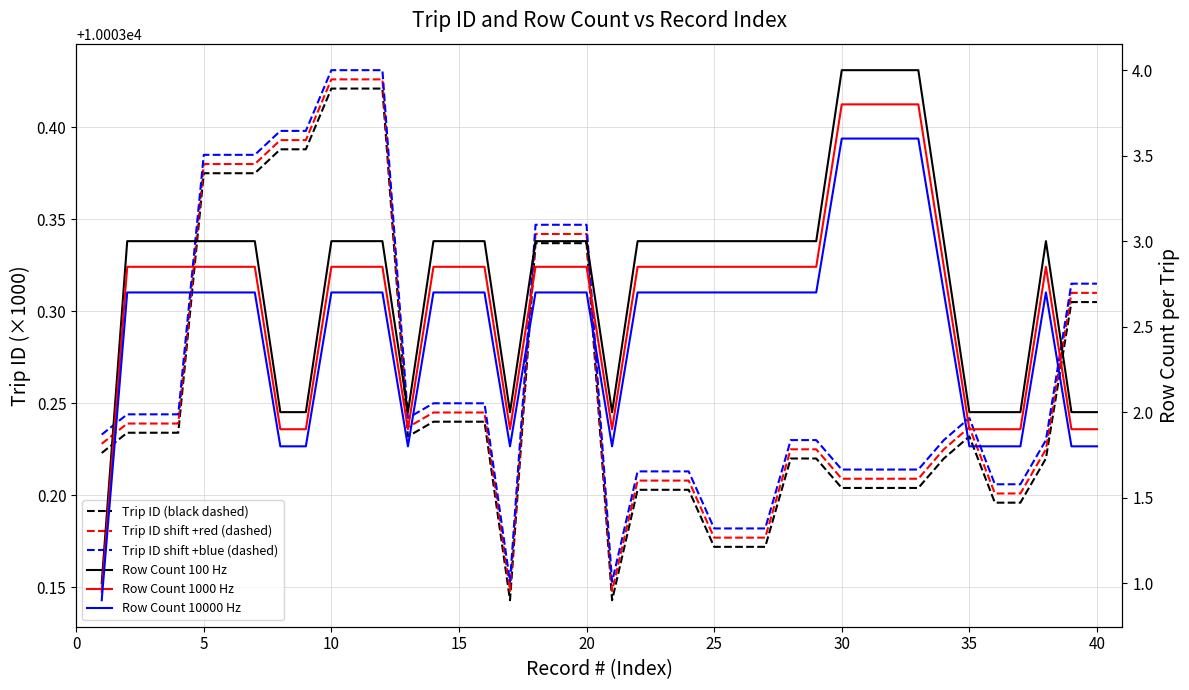

The Trip ID shift +blue (dashed) series shows 10003.4 at 5. True or false?

True